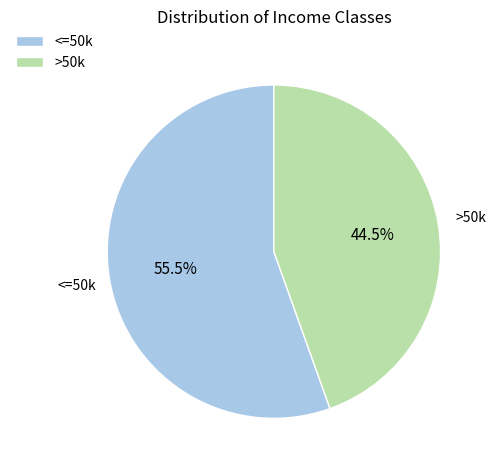

Which category has the biggest portion of the pie?

<=50k